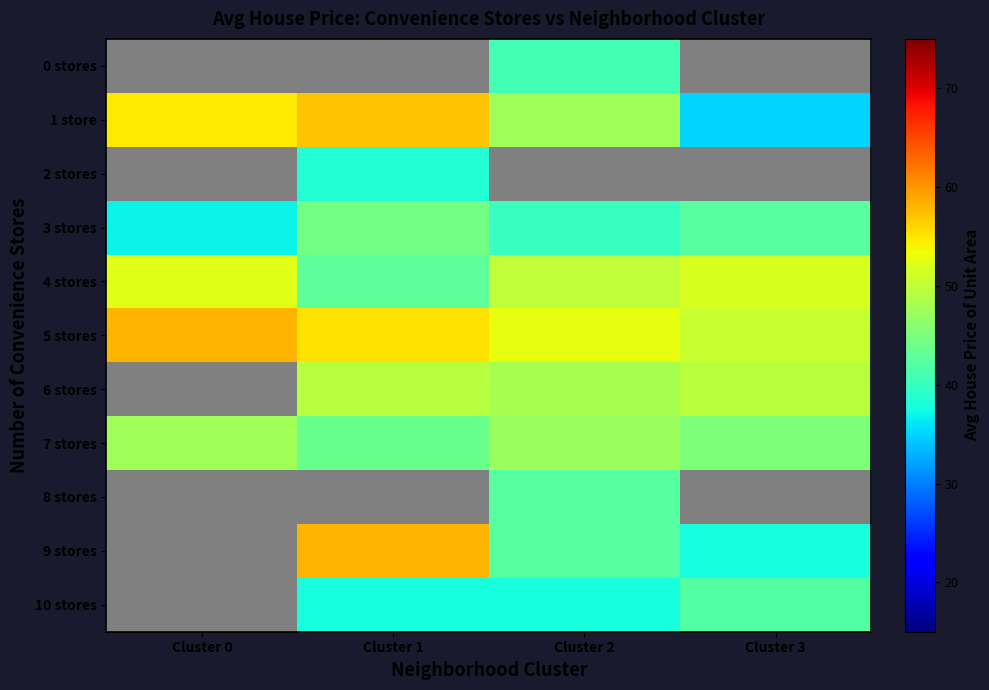

What value does the 6 stores series have at Cluster 2?

48.1